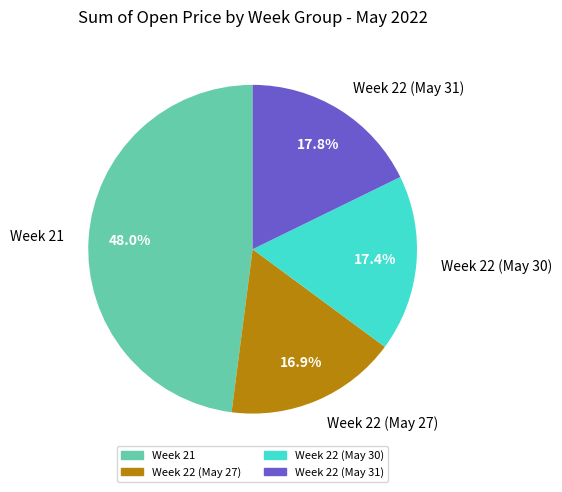

Approximately how many times larger is the value at Week 22 (May 31) compared to Week 22 (May 30)?

1.0